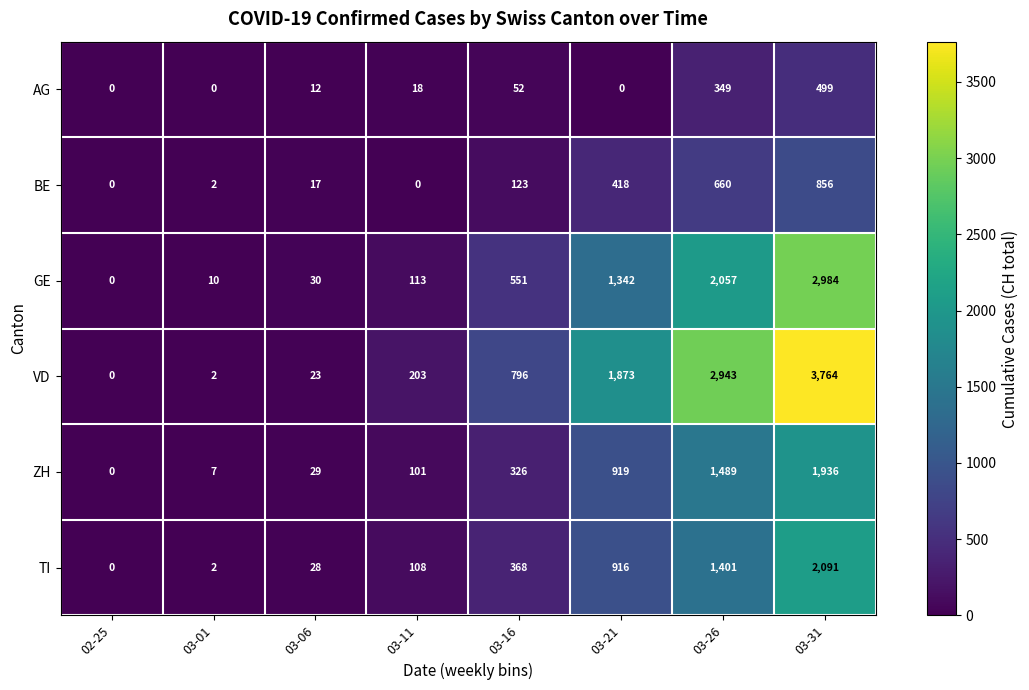

Which category has the highest value in the AG series?

03-31